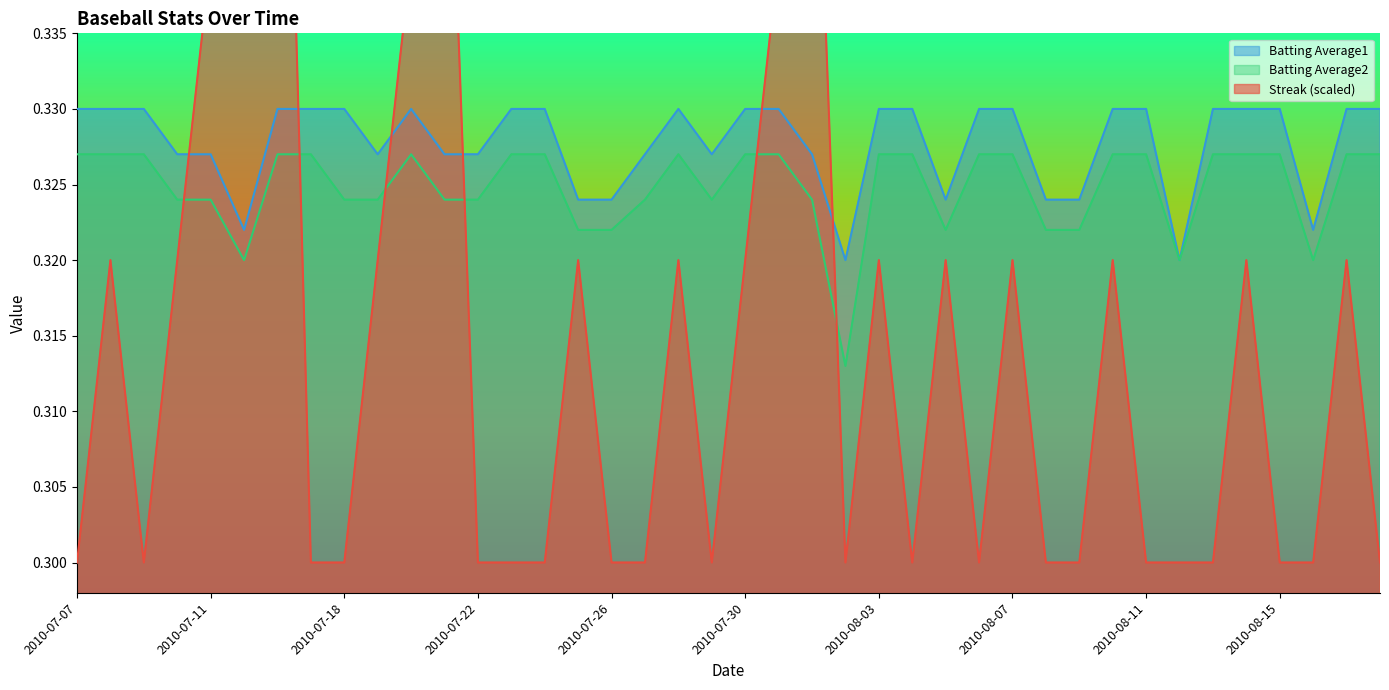

True or false: Batting Average2 has more than 0 points higher than both neighbors.

True